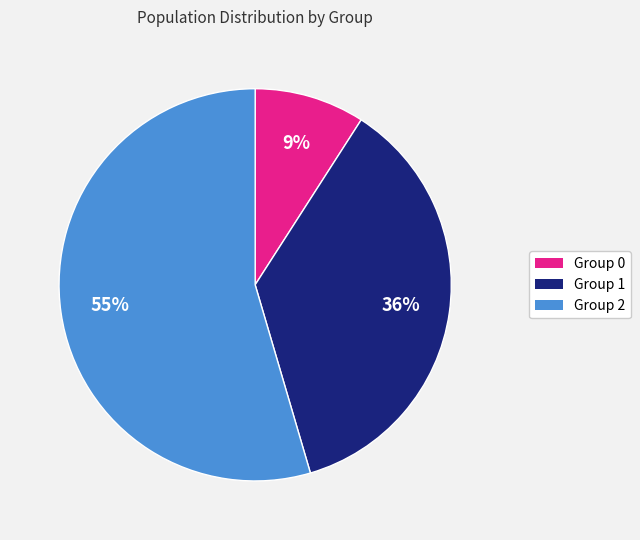

To the nearest percent, what is the average slice percentage?

33%